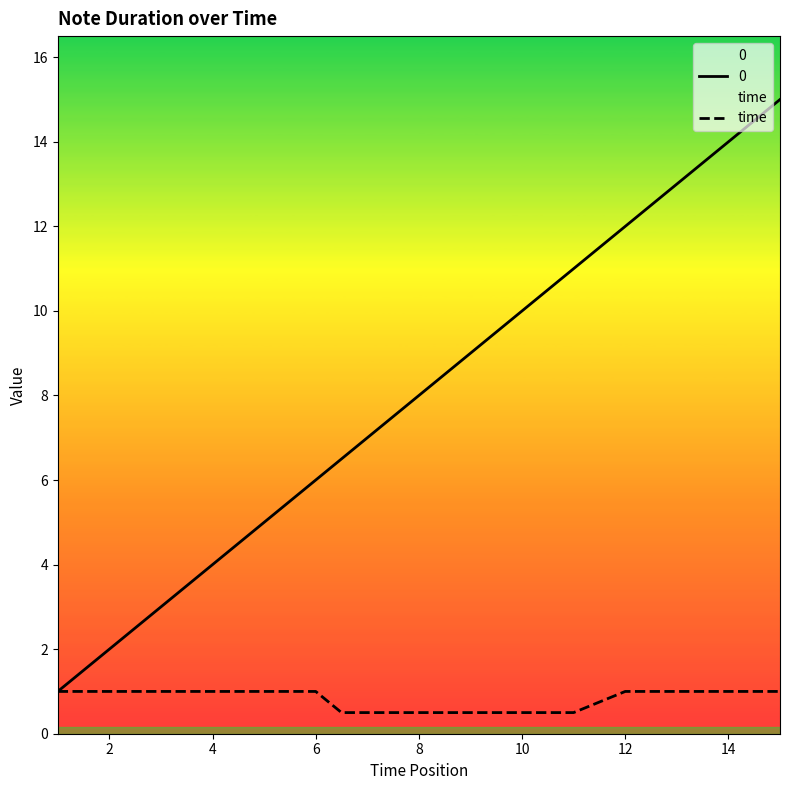

The value of time at 14 is 1.8. True or false?

False